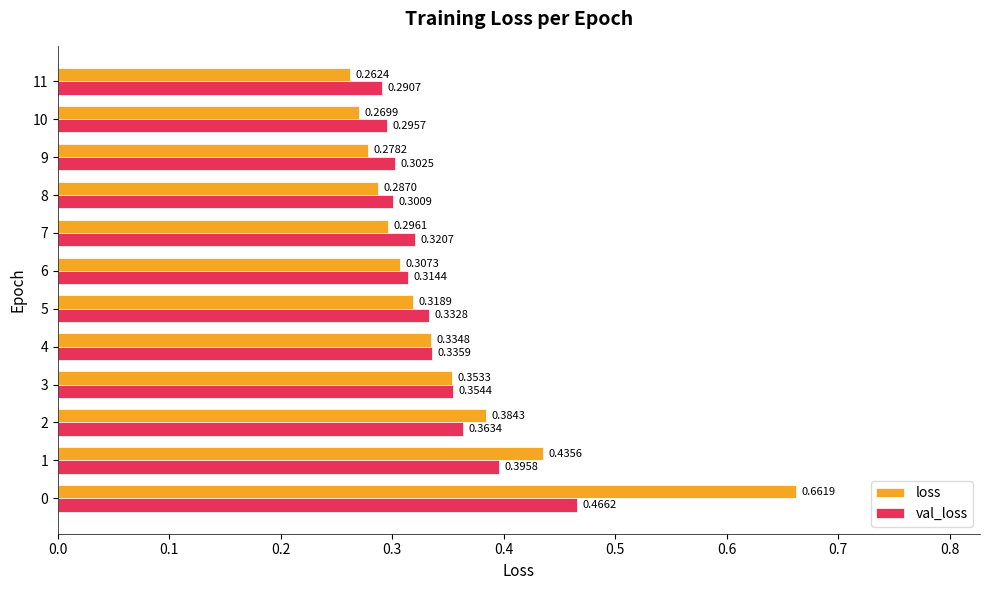

List the series in order of their overall mean, lowest first.

val_loss, loss